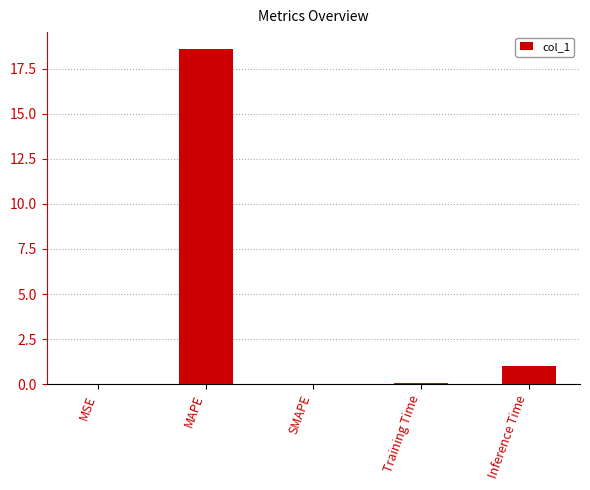

The chart shows a value of 0.0 at SMAPE. True or false?

True